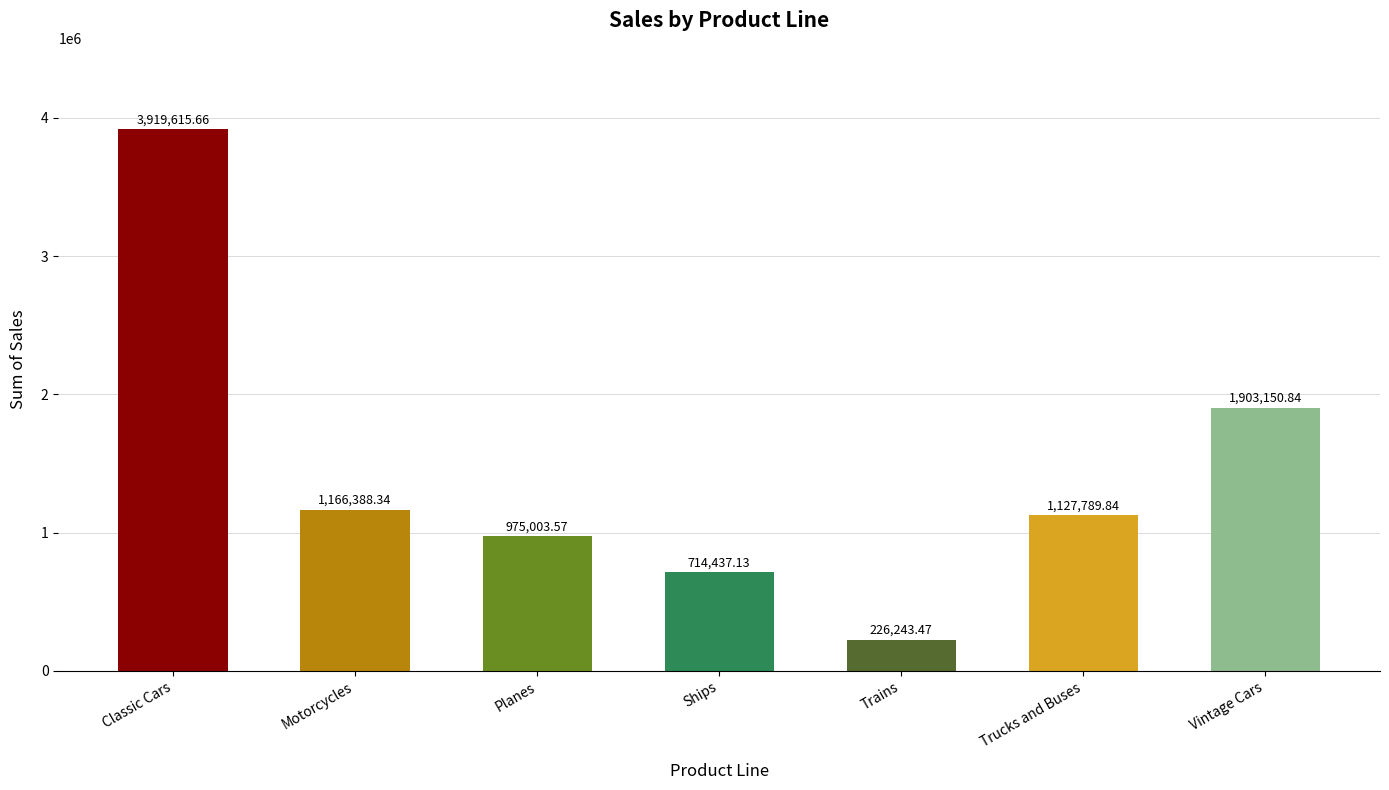

How many values are below 1127789?

3